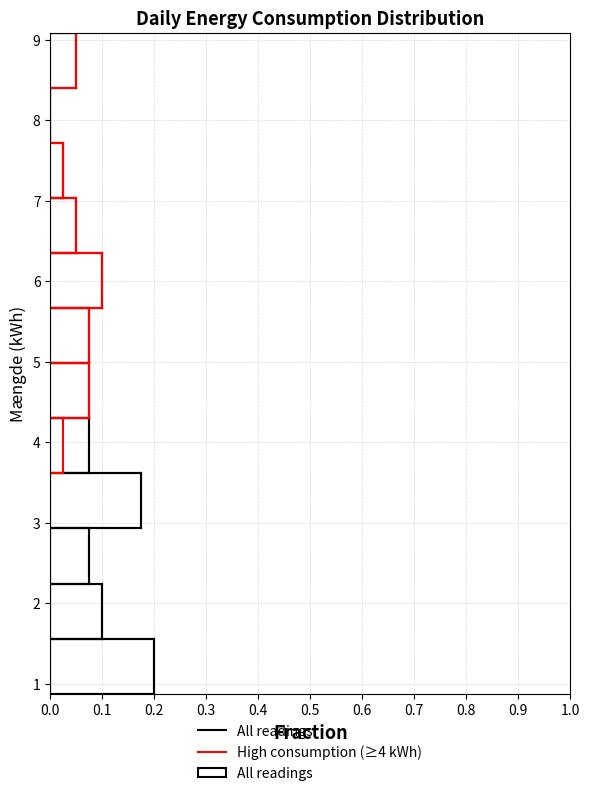

Reading bottom to top, list every bar in this chart as the range it spans on the y-axis followed by its length. Neither the bar edges nor the lengths are printed on the chart, so give them approximately, as read against the axes.

0.9 to 1.6: 0.20
1.6 to 2.2: 0.10
2.2 to 2.9: 0.08
2.9 to 3.6: 0.18
3.6 to 4.3: 0.08
4.3 to 5.0: 0.08
5.0 to 5.7: 0.08
5.7 to 6.4: 0.10
6.4 to 7.0: 0.05
7.0 to 7.7: 0.03
7.7 to 8.4: 0
8.4 to 9.1: 0.05